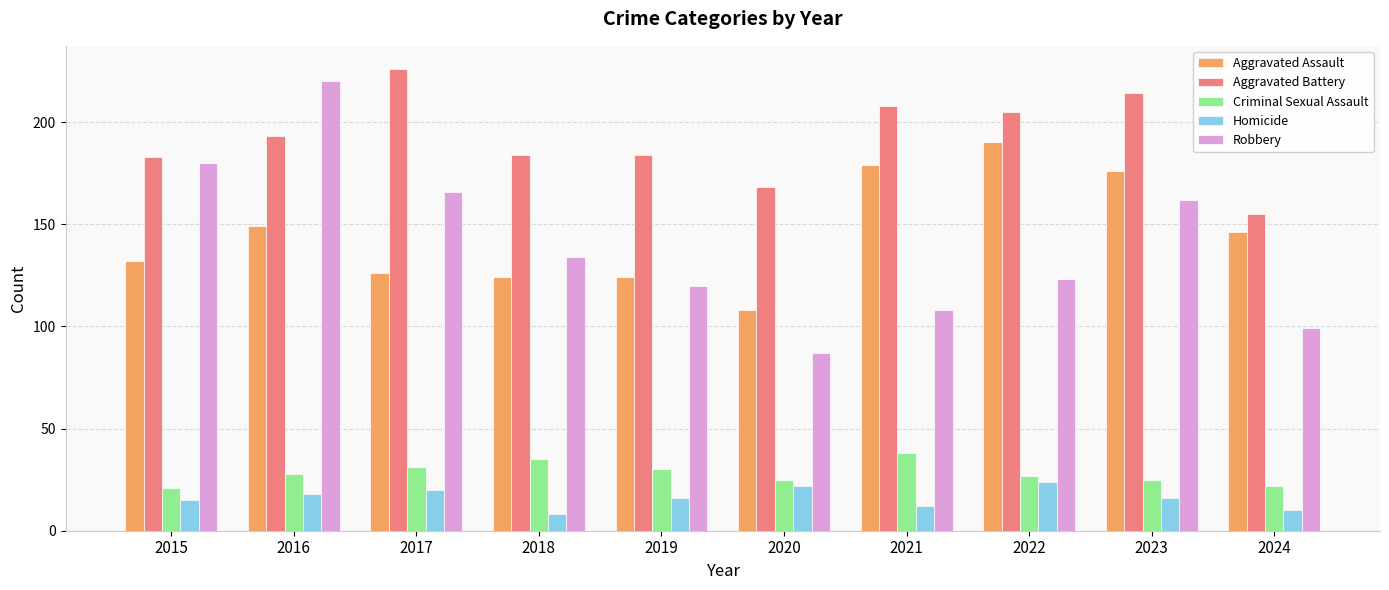

At which label is Aggravated Battery closest to 190?

2016